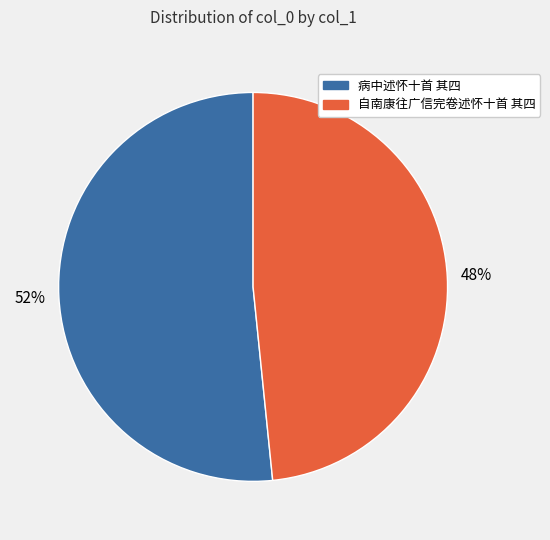

What is the smallest slice in the pie chart?

自南康往广信完卷述怀十首 其四